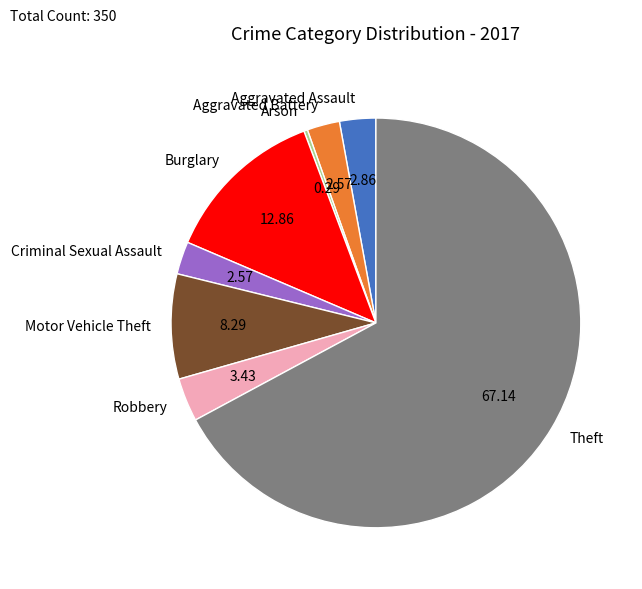

Which has a higher value, Arson or Theft?

Theft